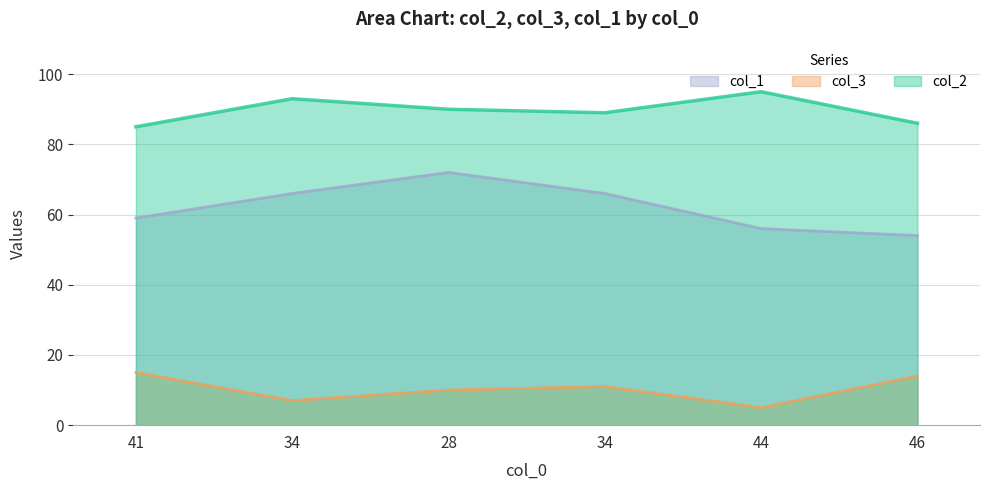

At 41, list the series in order from largest to smallest.

col_2, col_1, col_3